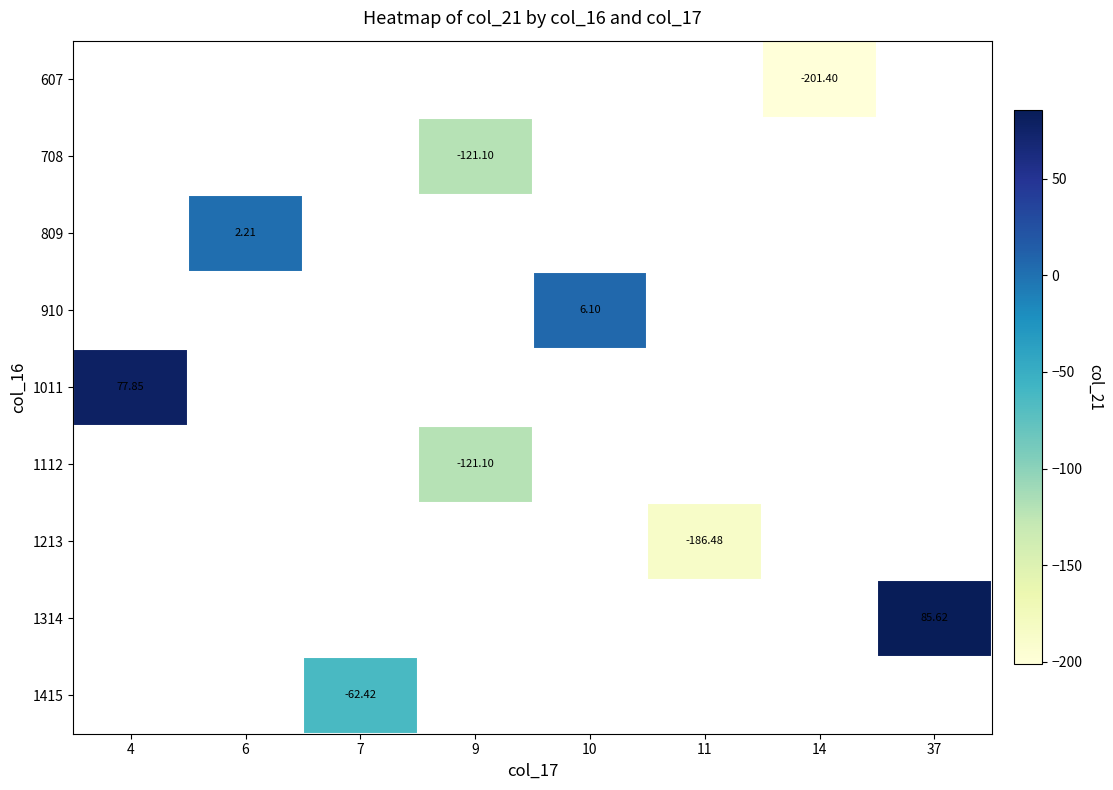

Read the 1213 value at 11.

-186.5